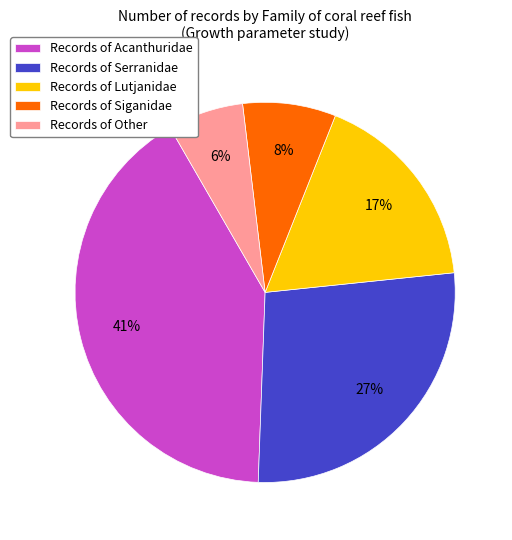

Which category has the smallest portion of the pie?

Records of Other